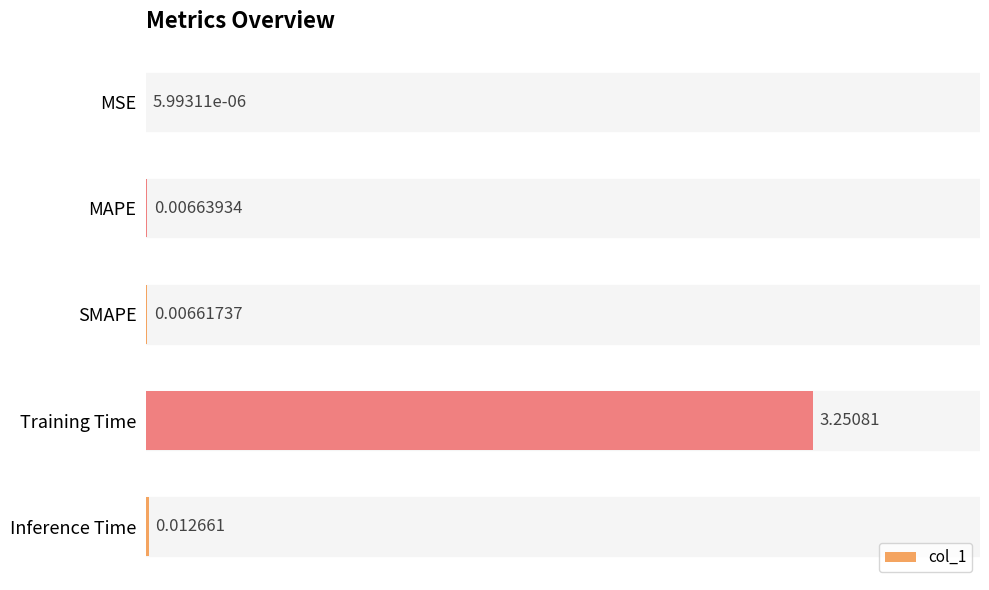

At which label is the value closest to 1?

Inference Time